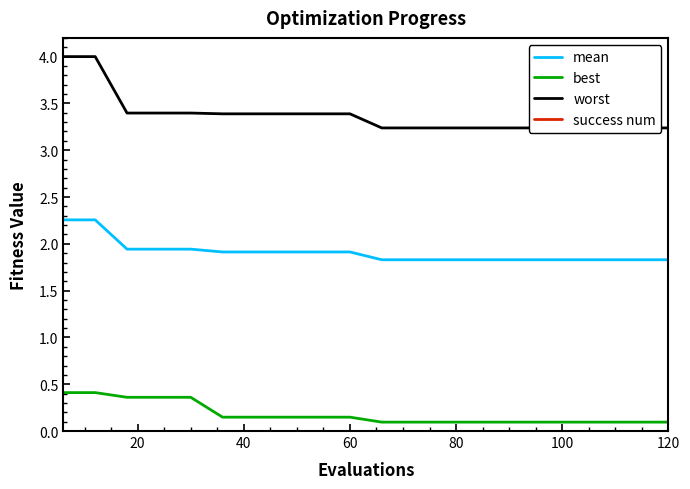

Is it true that worst equals 4.8 at 120?

False